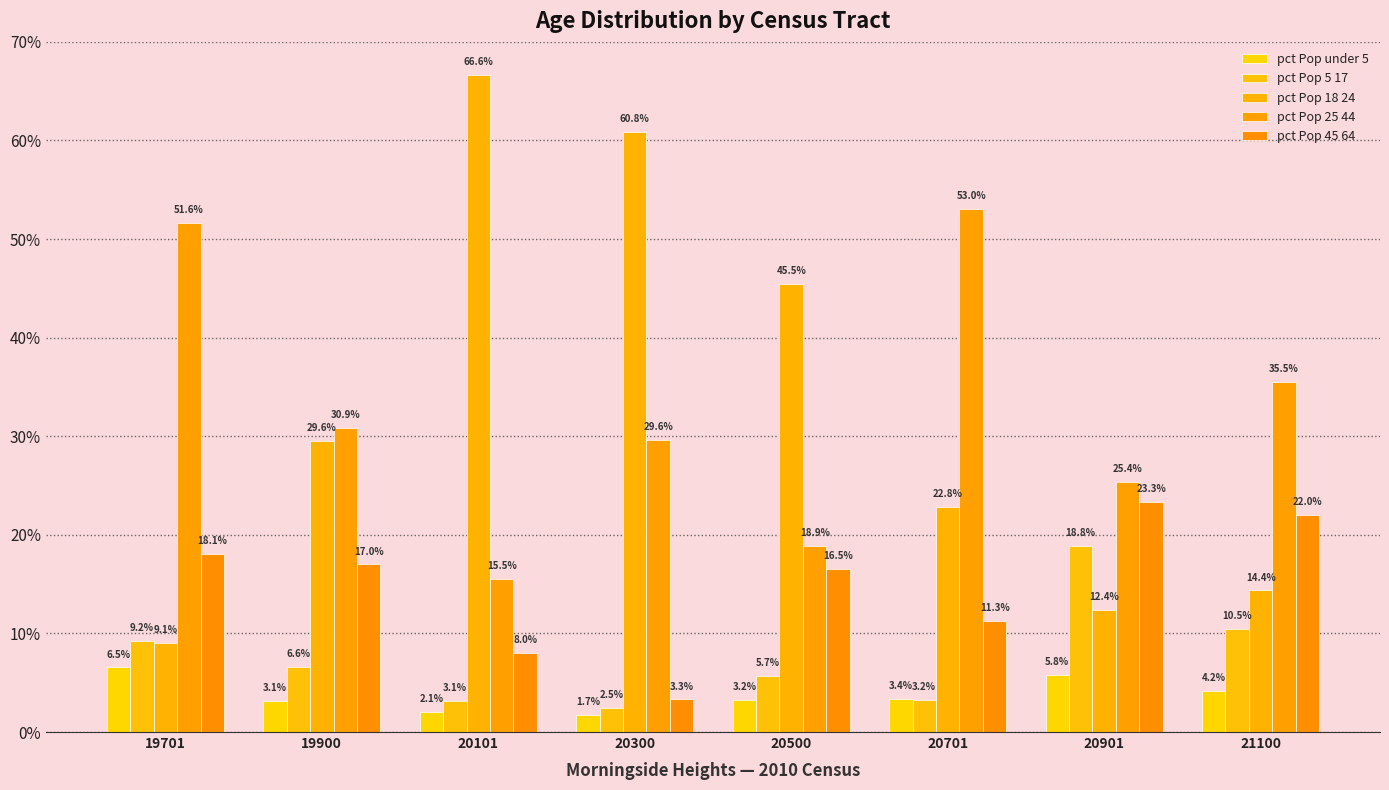

Reading left to right, what are all the values shown in this chart?

pct Pop under 5: 19701=6.5	19900=3.1	20101=2.1	20300=1.7	20500=3.2	20701=3.4	20901=5.8	21100=4.2
pct Pop 5 17: 19701=9.2	19900=6.6	20101=3.1	20300=2.5	20500=5.7	20701=3.2	20901=18.8	21100=10.5
pct Pop 18 24: 19701=9.1	19900=29.6	20101=66.6	20300=60.8	20500=45.5	20701=22.8	20901=12.4	21100=14.4
pct Pop 25 44: 19701=51.6	19900=30.9	20101=15.5	20300=29.6	20500=18.9	20701=53.0	20901=25.4	21100=35.5
pct Pop 45 64: 19701=18.1	19900=17.0	20101=8.0	20300=3.3	20500=16.5	20701=11.3	20901=23.3	21100=22.0